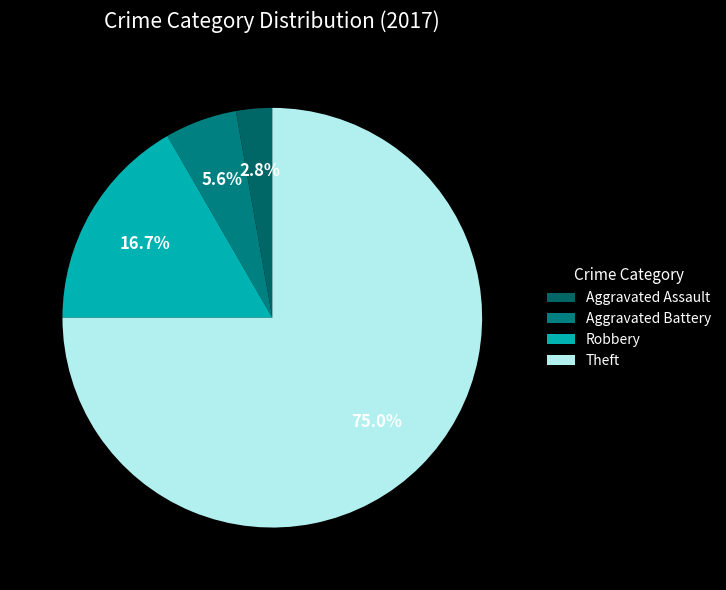

How many segments does this pie chart have?

4